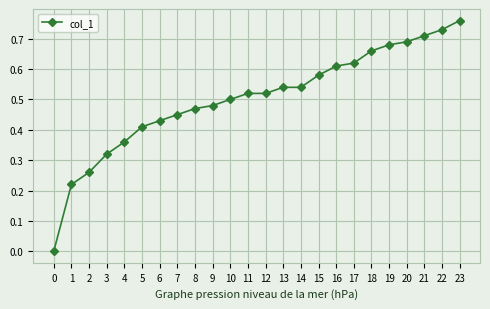

What is the change in value from 4 to 10?

+0.1